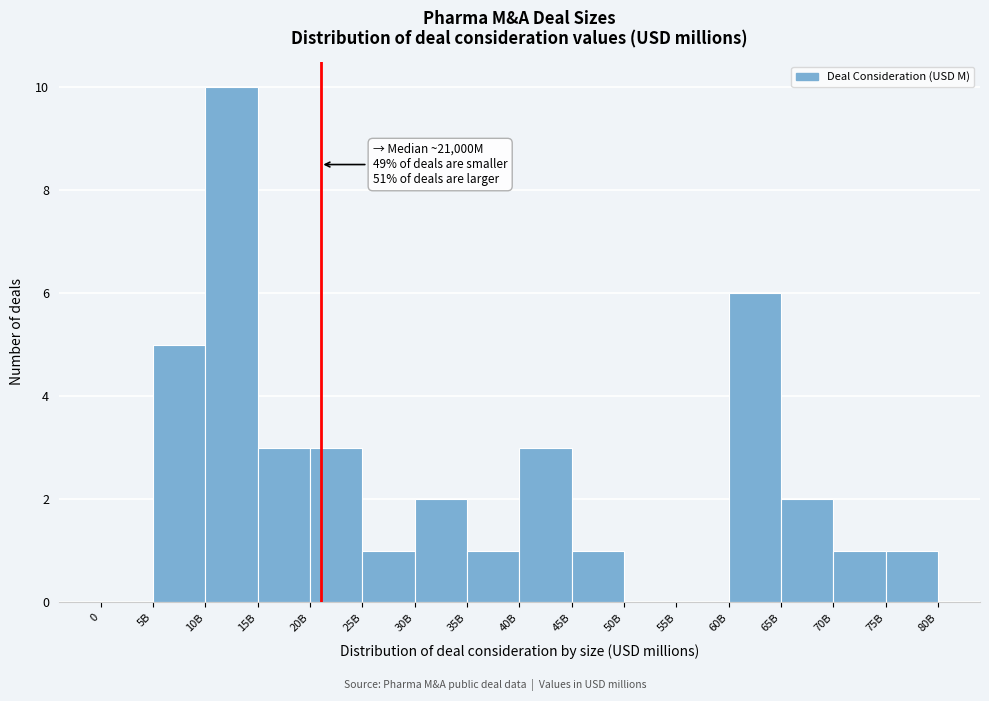

Reading left to right, extract all data points from this chart.

0=0	5B=5	10B=10	15B=3	20B=3	25B=1	30B=2	35B=1	40B=3	45B=1	50B=0	55B=0	60B=6	65B=2	70B=1	75B=1